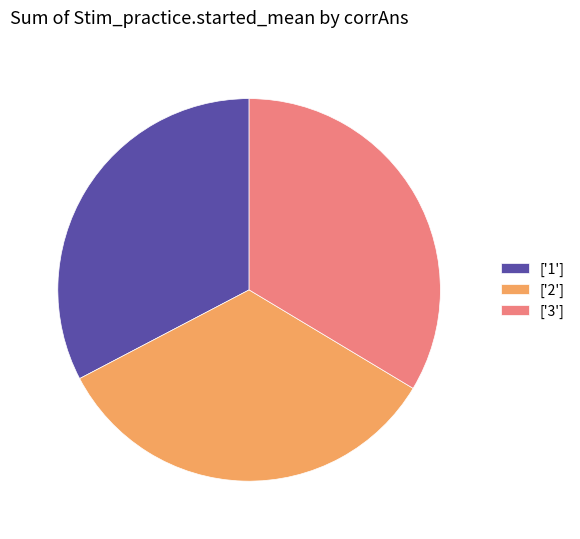

Is it true that ['1'] is 33% of the pie?

True